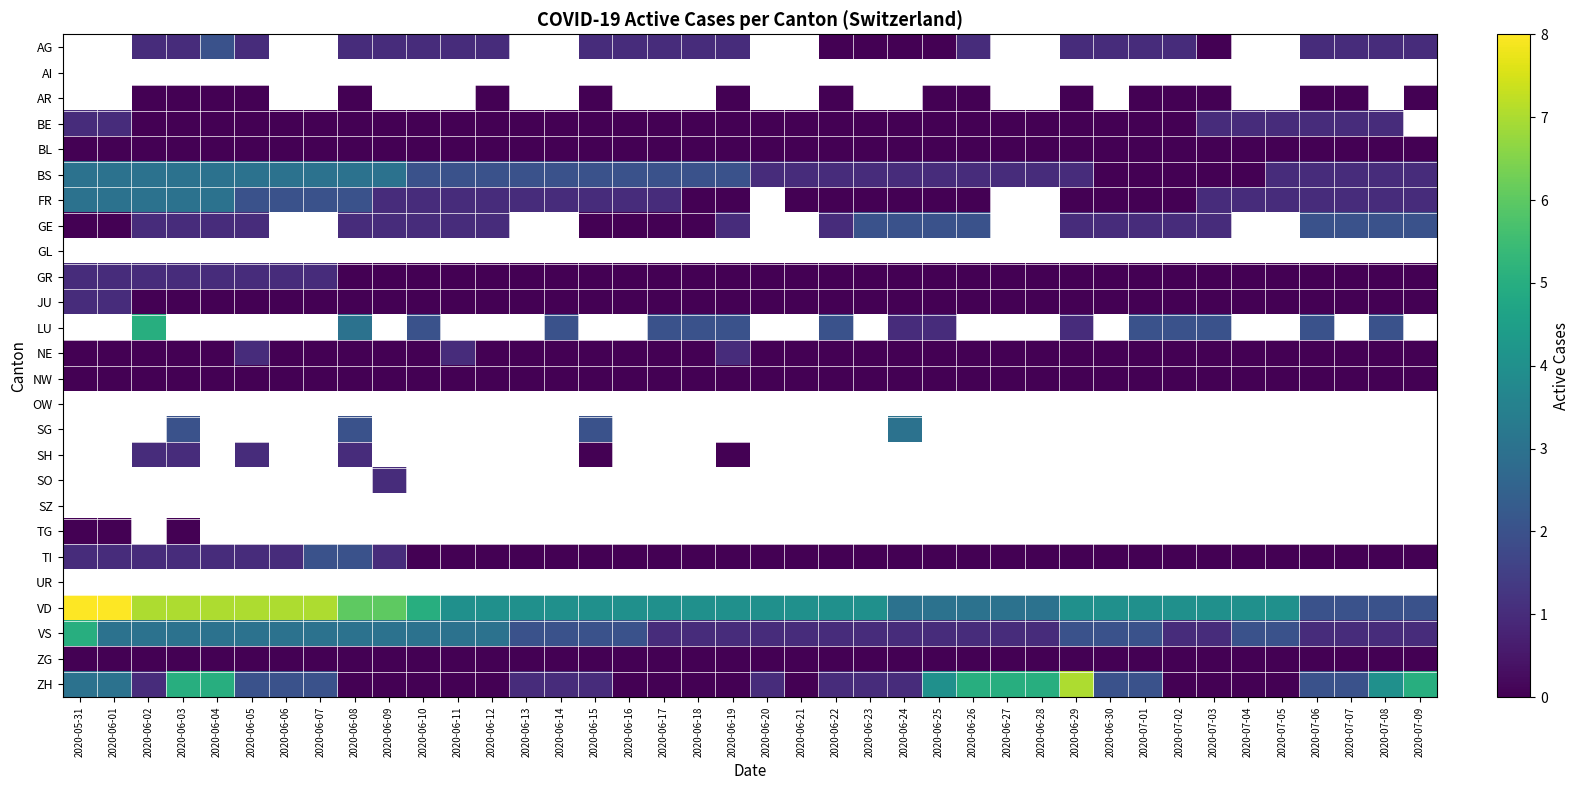

At which category does the chart reach its peak across all series?

2020-05-31